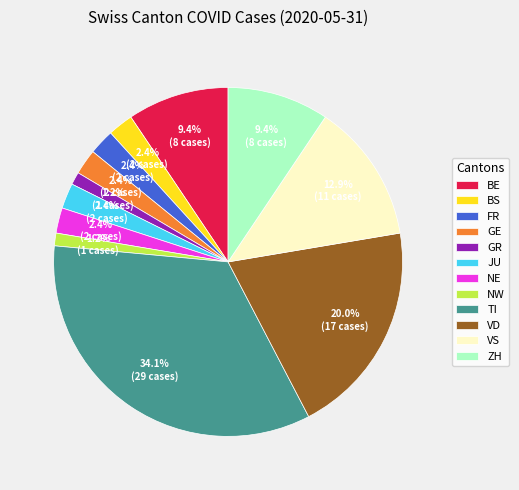

Does GE account for over 50% of the chart?

No